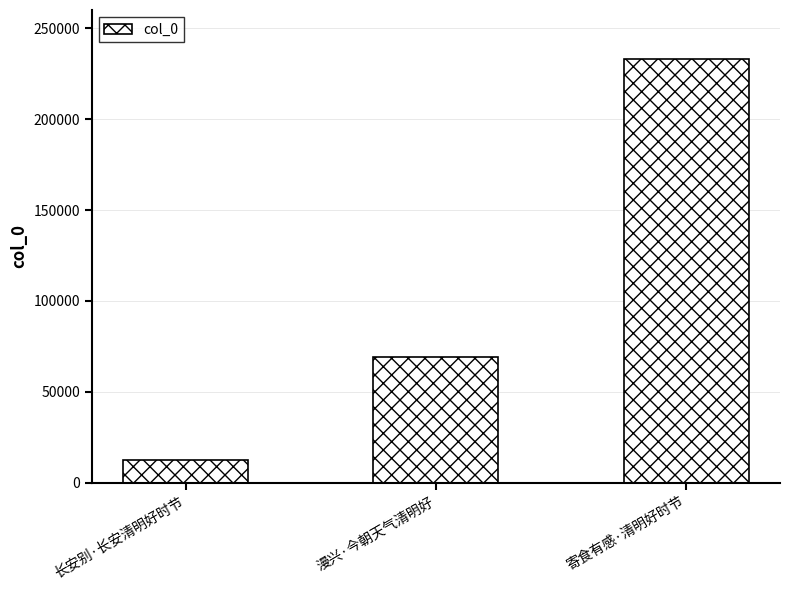

What is the maximum value shown in the chart?

232882